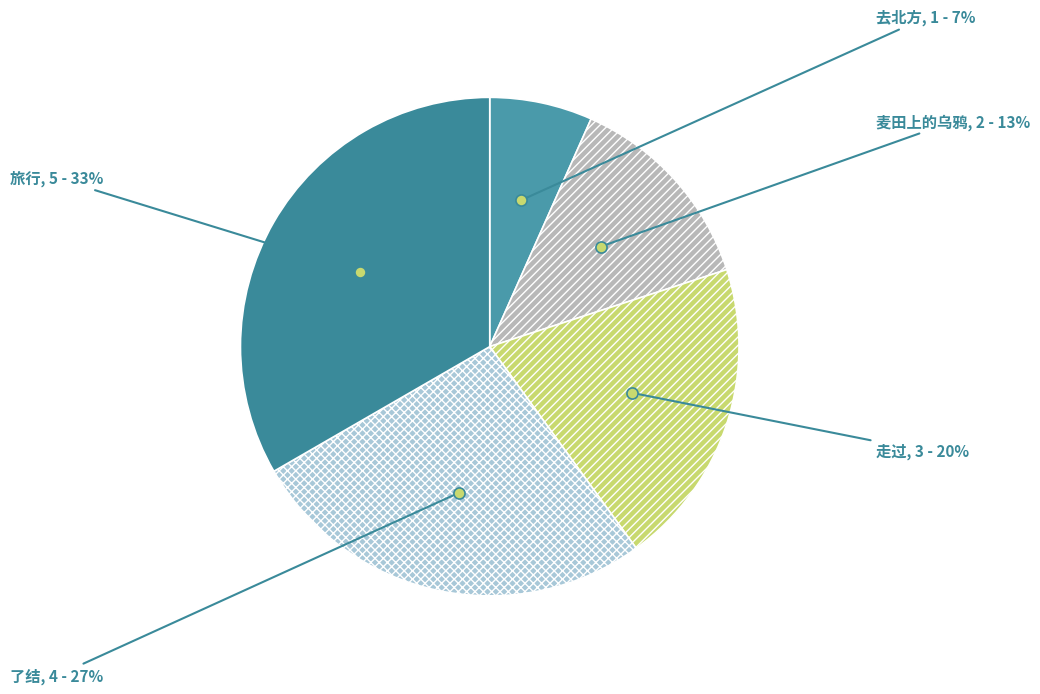

True or false: 去北方 accounts for 1% of the total.

False